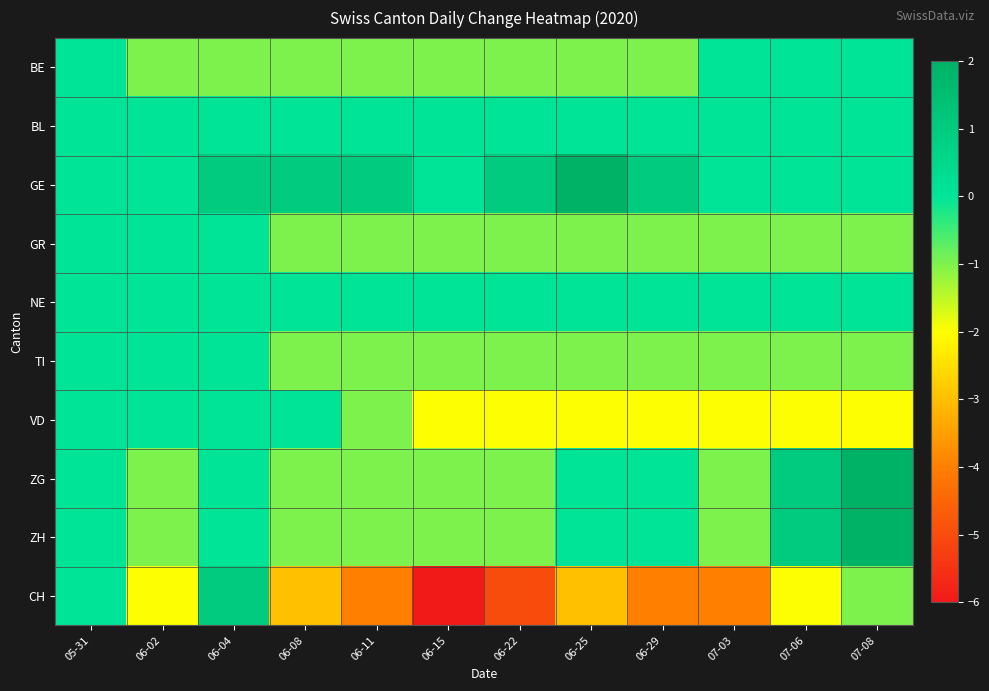

Reading left to right, transcribe all the data shown in this chart.

BE: 05-31=0	06-02=-1	06-04=-1	06-08=-1	06-11=-1	06-15=-1	06-22=-1	06-25=-1	06-29=-1	07-03=0	07-06=0	07-08=0
BL: 05-31=0	06-02=0	06-04=0	06-08=0	06-11=0	06-15=0	06-22=0	06-25=0	06-29=0	07-03=0	07-06=0	07-08=0
GE: 05-31=0	06-02=0	06-04=1	06-08=1	06-11=1	06-15=0	06-22=1	06-25=2	06-29=1	07-03=0	07-06=0	07-08=0
GR: 05-31=0	06-02=0	06-04=0	06-08=-1	06-11=-1	06-15=-1	06-22=-1	06-25=-1	06-29=-1	07-03=-1	07-06=-1	07-08=-1
NE: 05-31=0	06-02=0	06-04=0	06-08=0	06-11=0	06-15=0	06-22=0	06-25=0	06-29=0	07-03=0	07-06=0	07-08=0
TI: 05-31=0	06-02=0	06-04=0	06-08=-1	06-11=-1	06-15=-1	06-22=-1	06-25=-1	06-29=-1	07-03=-1	07-06=-1	07-08=-1
VD: 05-31=0	06-02=0	06-04=0	06-08=0	06-11=-1	06-15=-2	06-22=-2	06-25=-2	06-29=-2	07-03=-2	07-06=-2	07-08=-2
ZG: 05-31=0	06-02=-1	06-04=0	06-08=-1	06-11=-1	06-15=-1	06-22=-1	06-25=0	06-29=0	07-03=-1	07-06=1	07-08=2
ZH: 05-31=0	06-02=-1	06-04=0	06-08=-1	06-11=-1	06-15=-1	06-22=-1	06-25=0	06-29=0	07-03=-1	07-06=1	07-08=2
CH: 05-31=0	06-02=-2	06-04=1	06-08=-3	06-11=-4	06-15=-6	06-22=-5	06-25=-3	06-29=-4	07-03=-4	07-06=-2	07-08=-1